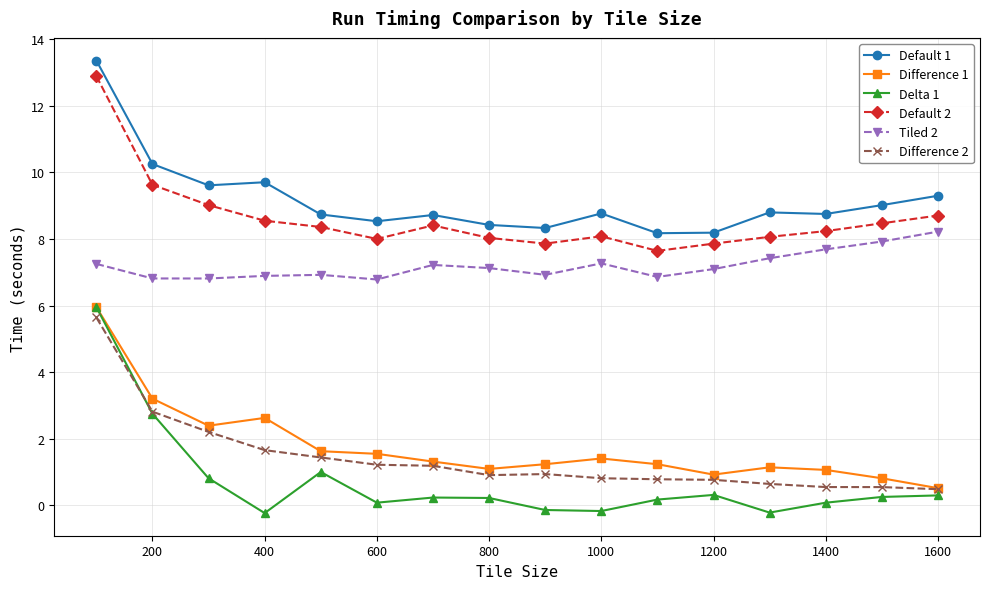

Which series has the largest range (max minus min)?

Delta 1